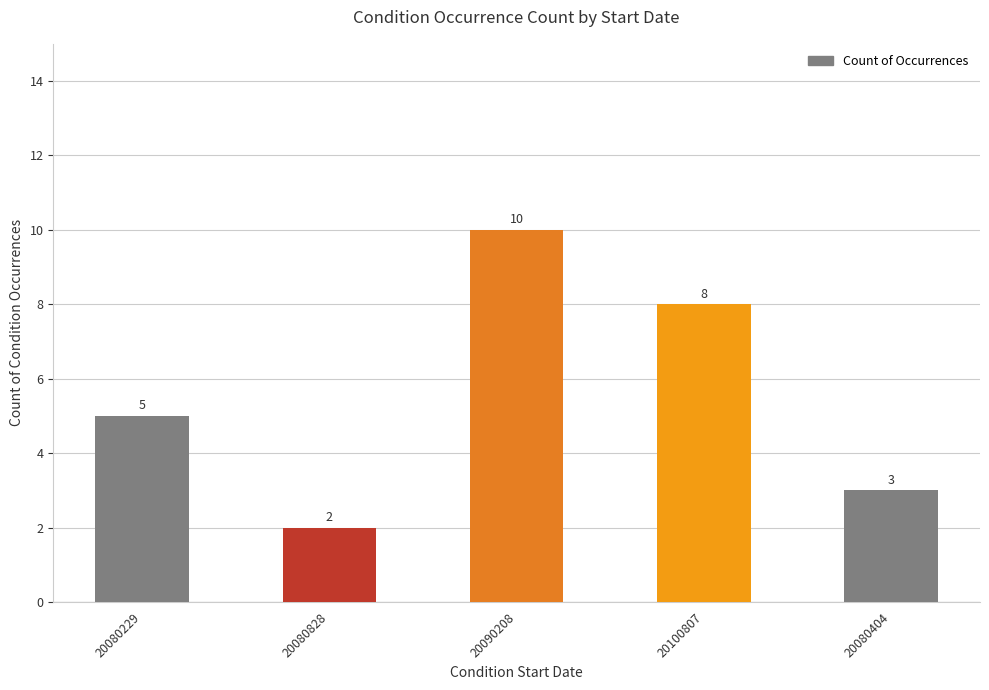

What is the greatest value displayed?

10